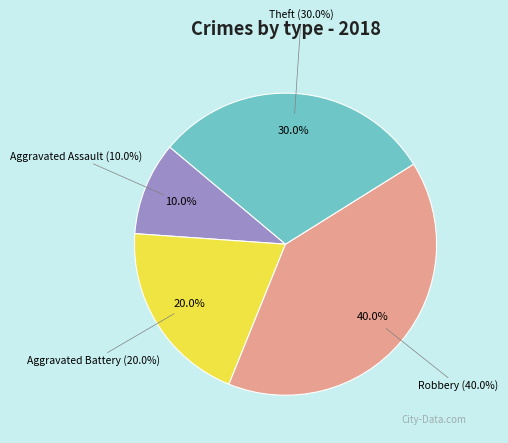

Which has a higher value, Aggravated Assault or Robbery?

Robbery